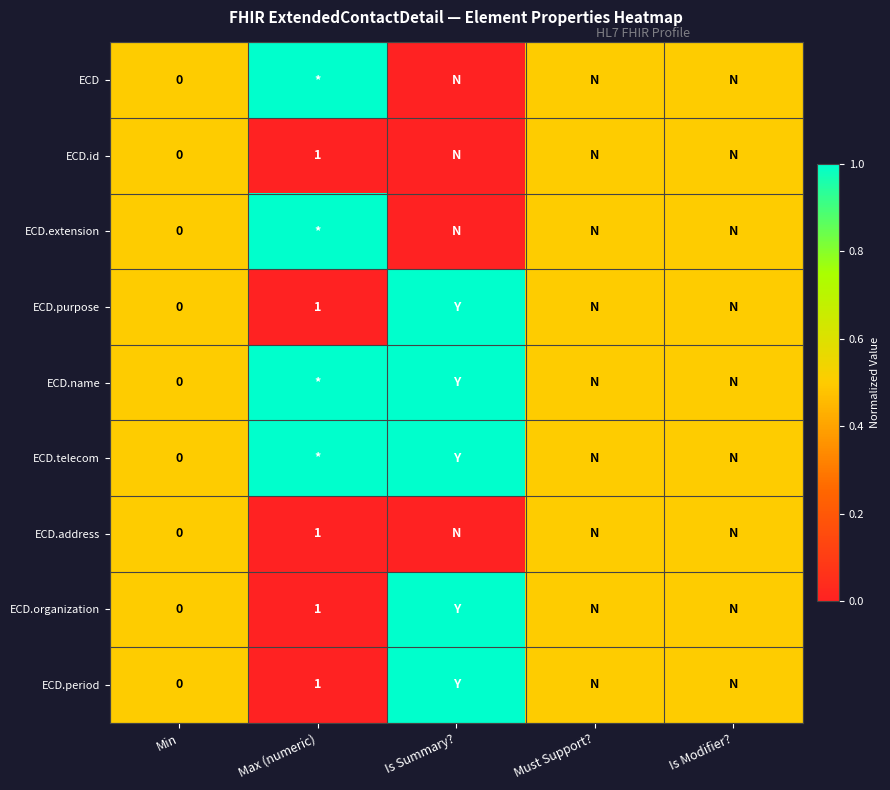

What is the highest value of the ECD.name series?

1.0